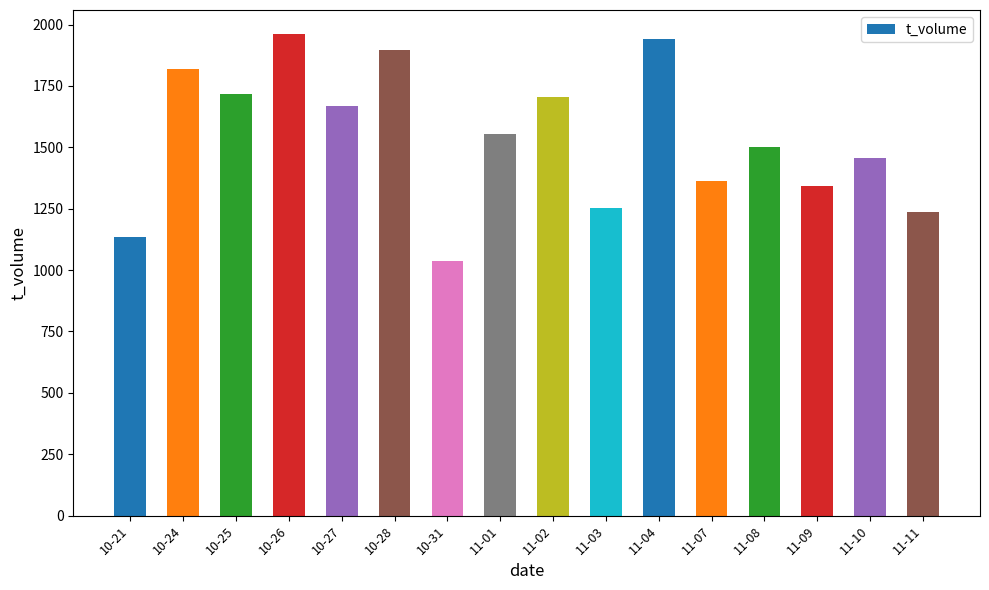

What is the average value?

1537